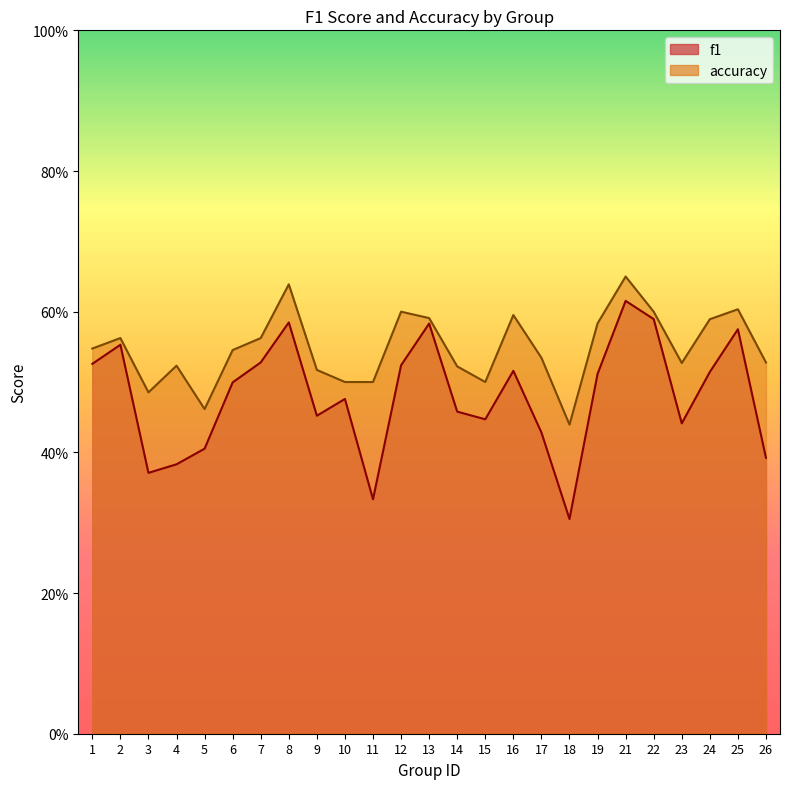

In f1, how many points are lower than both neighbors (excluding endpoints)?

6